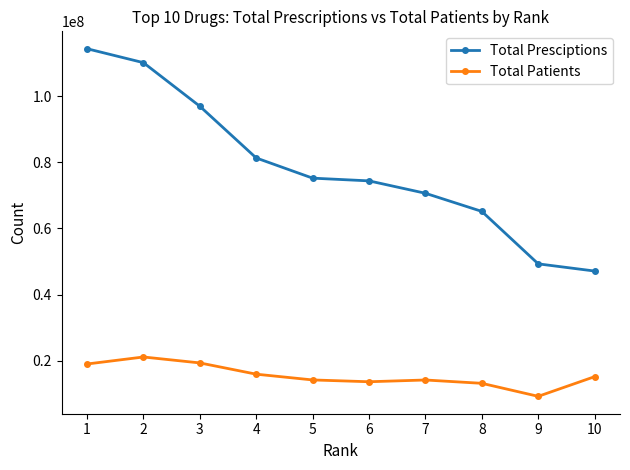

Which label corresponds to the largest value in the chart?

1